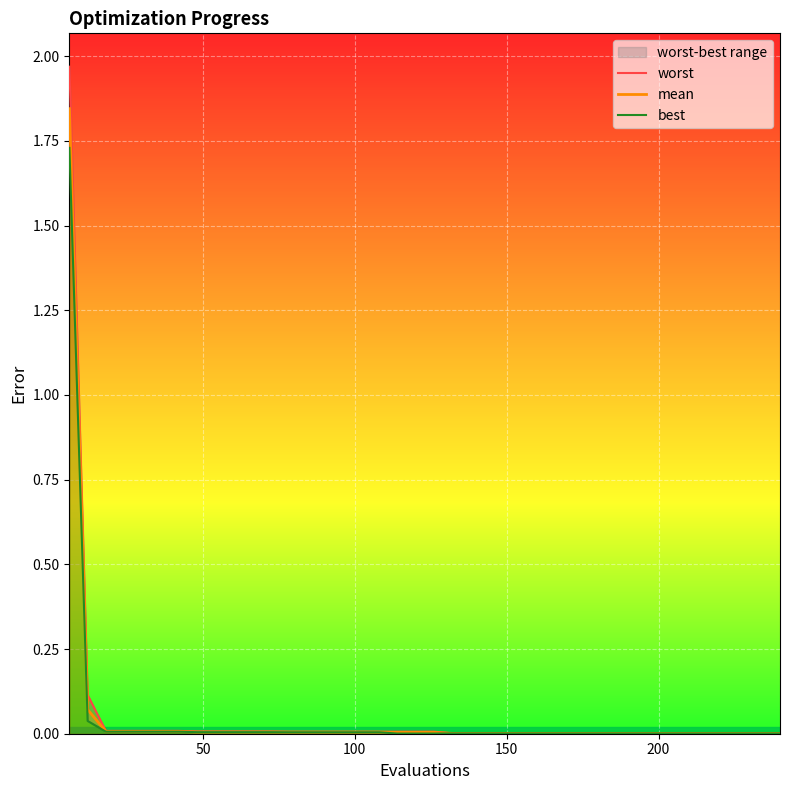

What are all the series names shown in the legend?

worst, mean, best